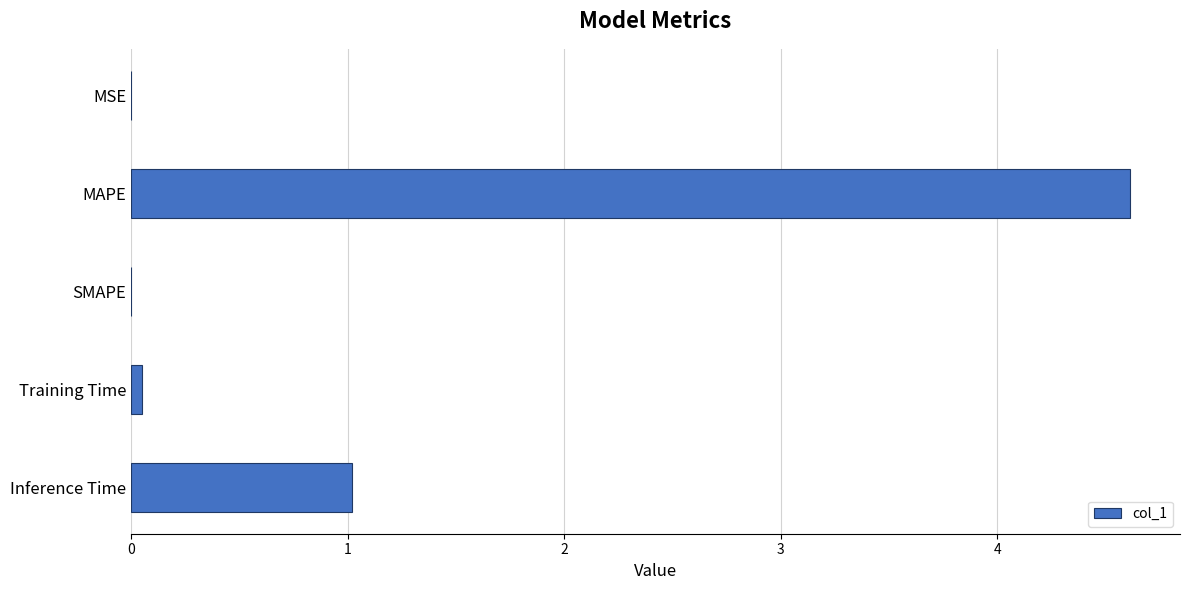

What is the greatest value displayed?

4.6